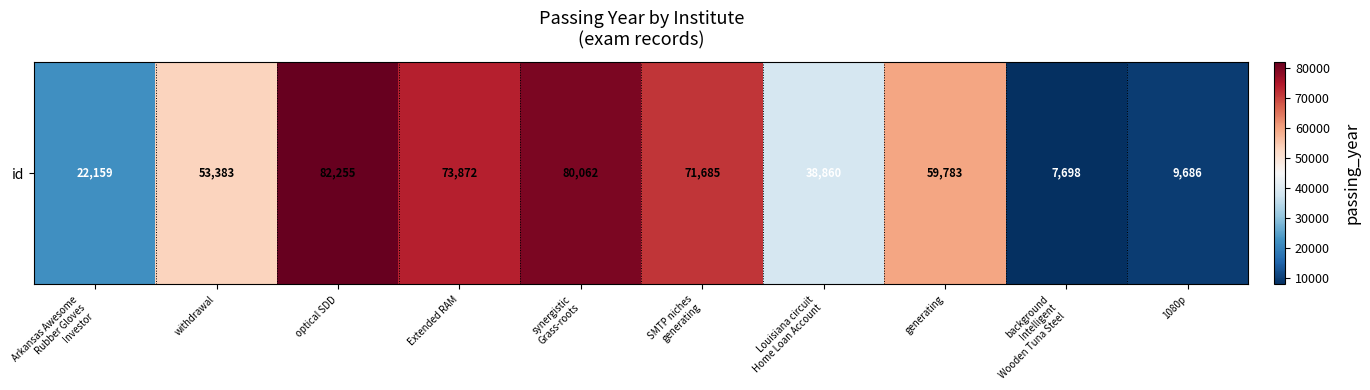

What is the ratio of the value at generating to the value at synergistic
Grass-roots?

0.7